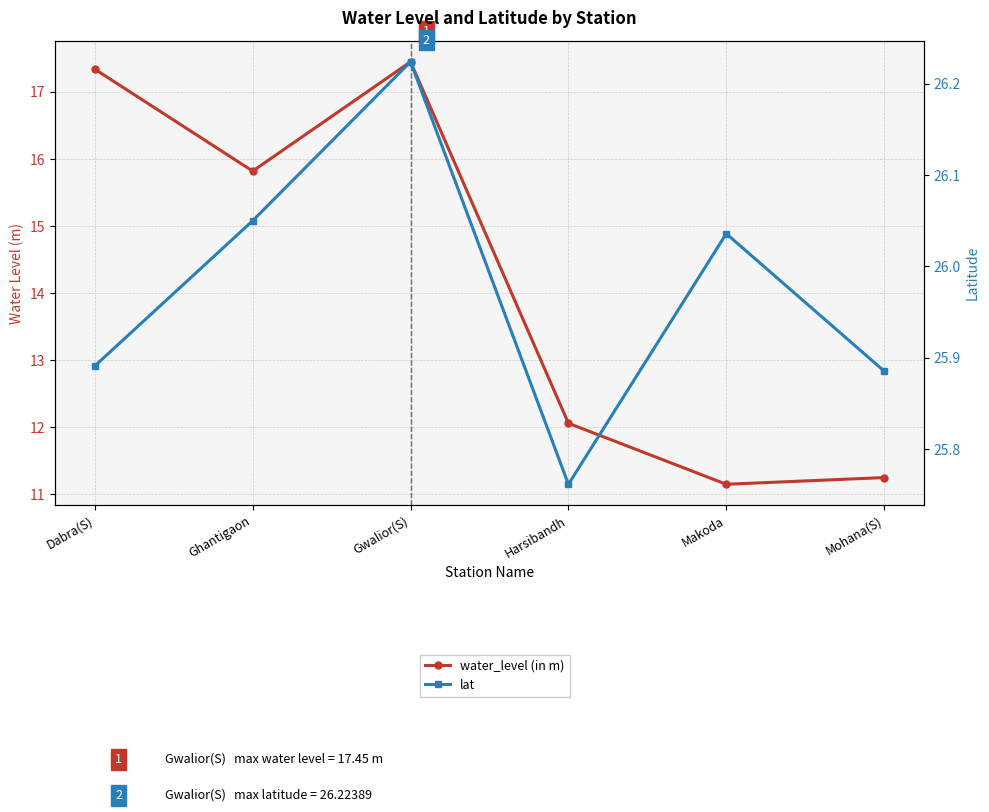

The value of lat at Harsibandh is 25.8. True or false?

True